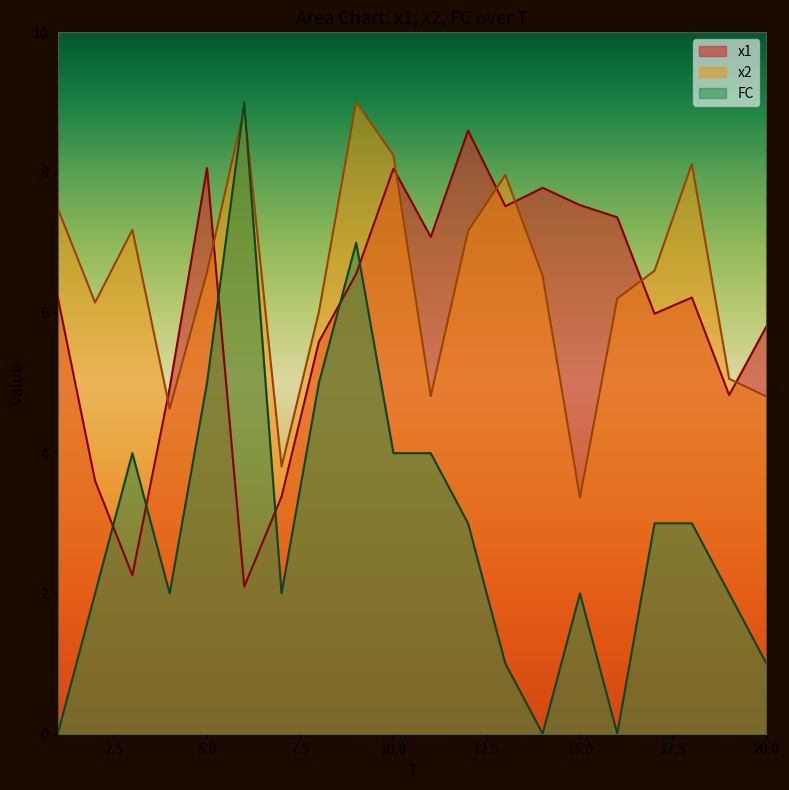

What is the value of the FC point at the 6th from the left?

9.0